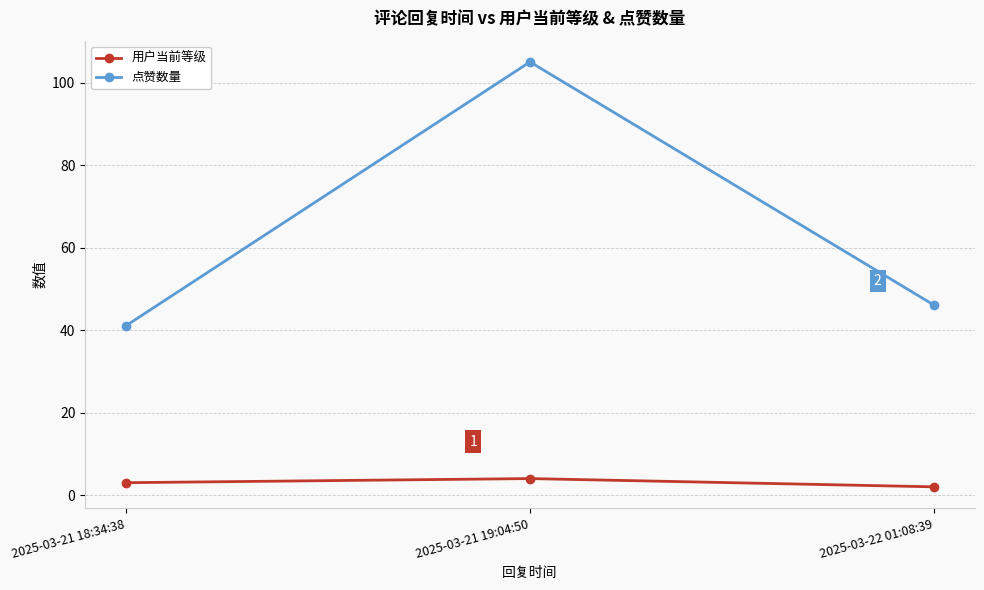

Does the chart display data point markers on the line(s)?

Yes